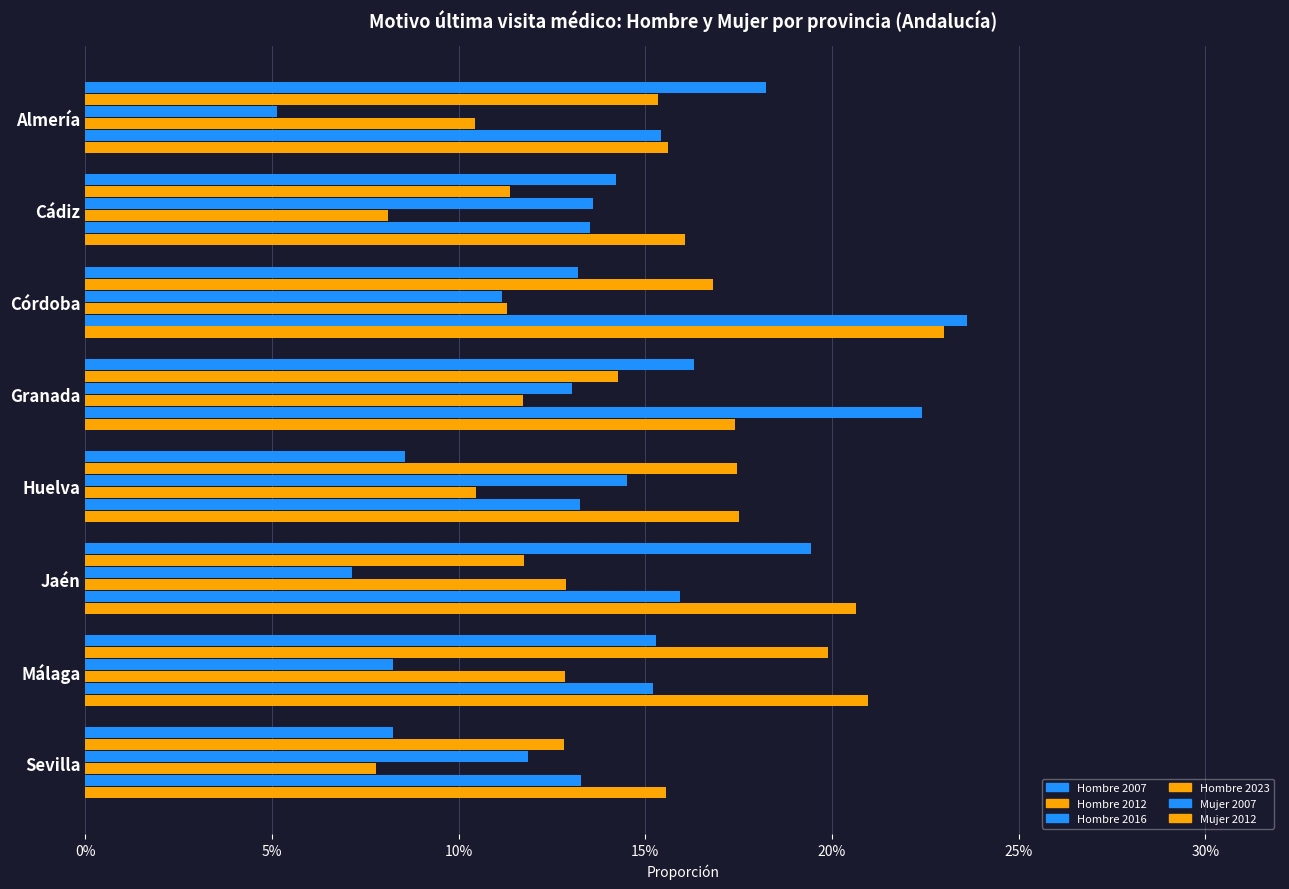

Which series has the largest total across all categories?

Mujer 2012